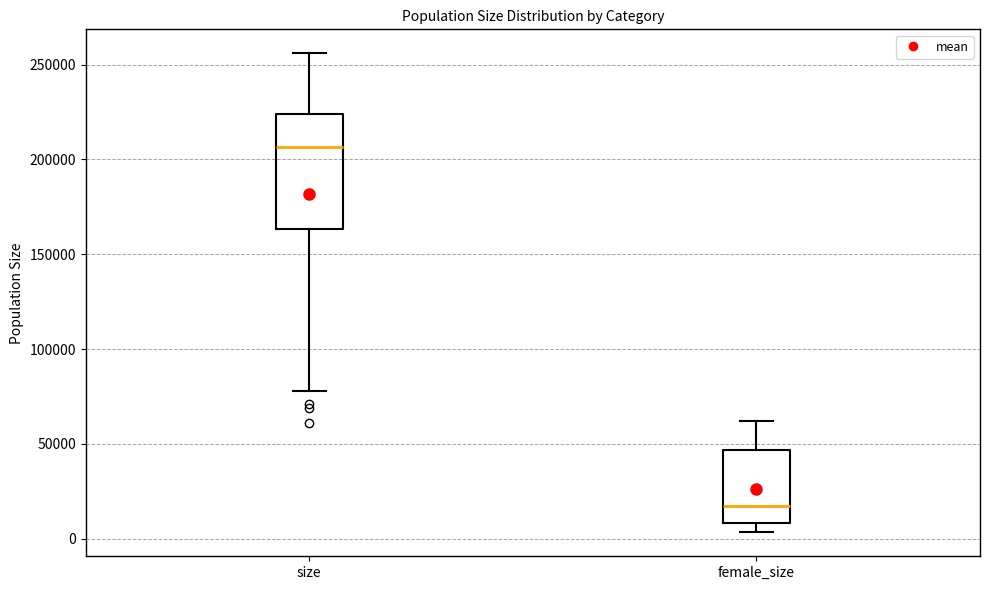

Reading left to right, read every box against the y-axis: the position of its median line, the range the box covers, and the ends of its whiskers. The values are not printed on the chart, so give them approximately, as read against the axis.

size: median 205000, box 165000 to 225000, whiskers 80000 to 255000
female_size: median 15000, box 10000 to 45000, whiskers 5000 to 60000